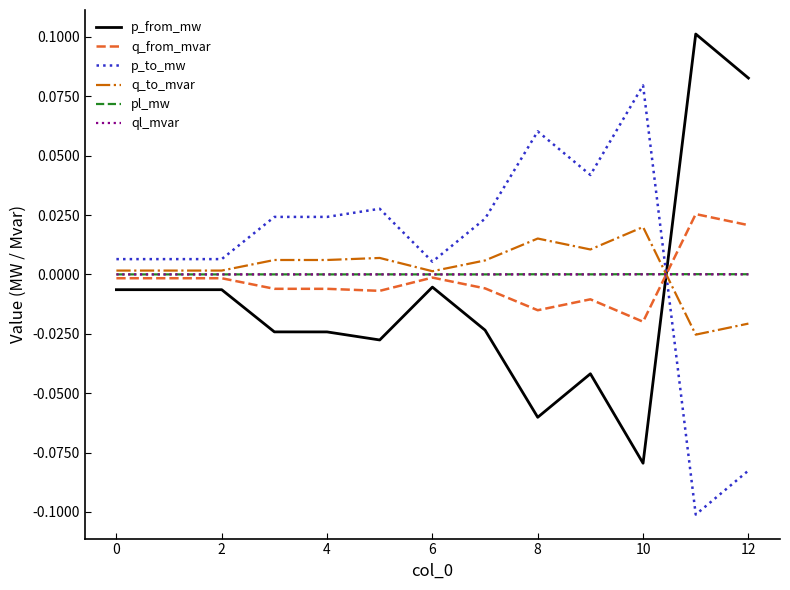

Which series ends up on top after the final intersection of ql_mvar and p_from_mw?

p_from_mw